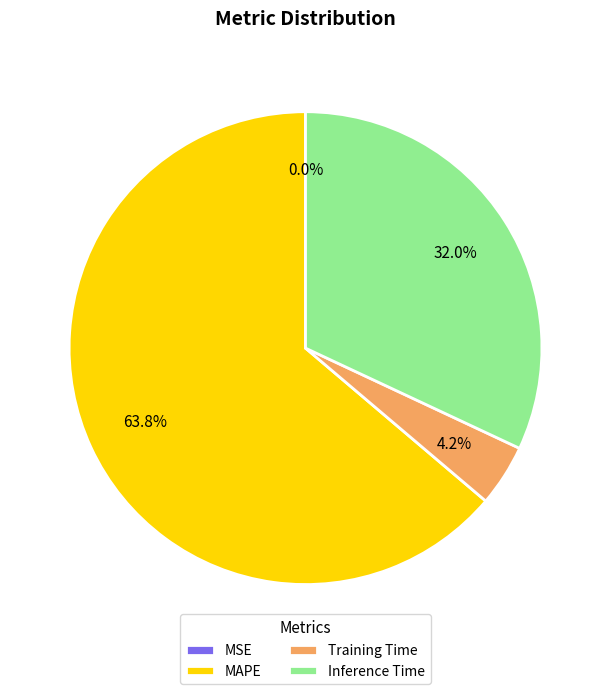

Which category accounts for the majority?

MAPE